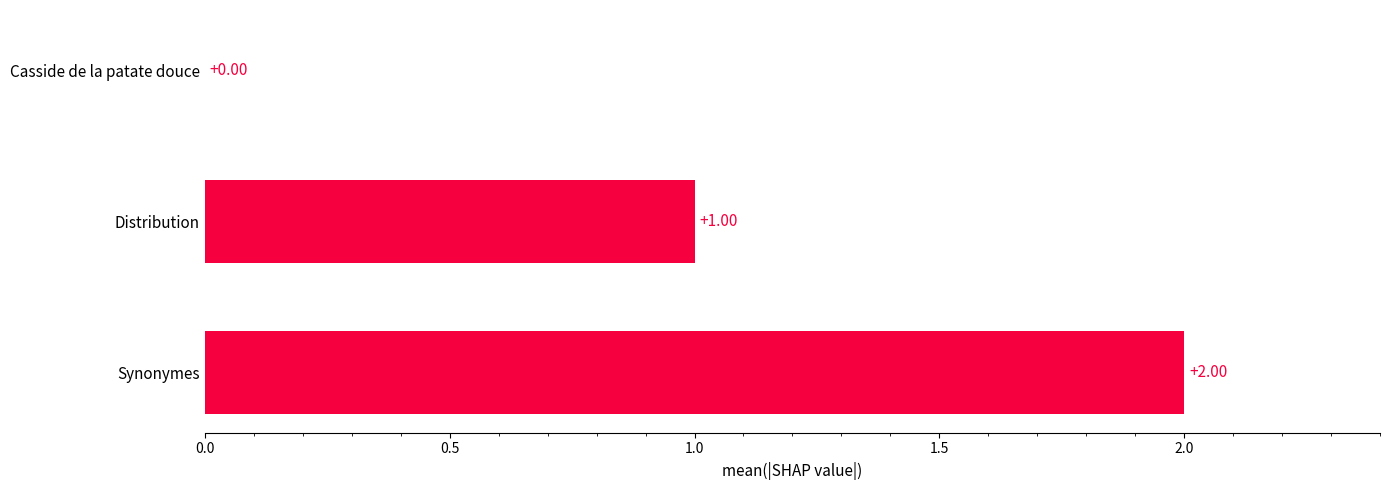

At which label is the value closest to 1?

Distribution